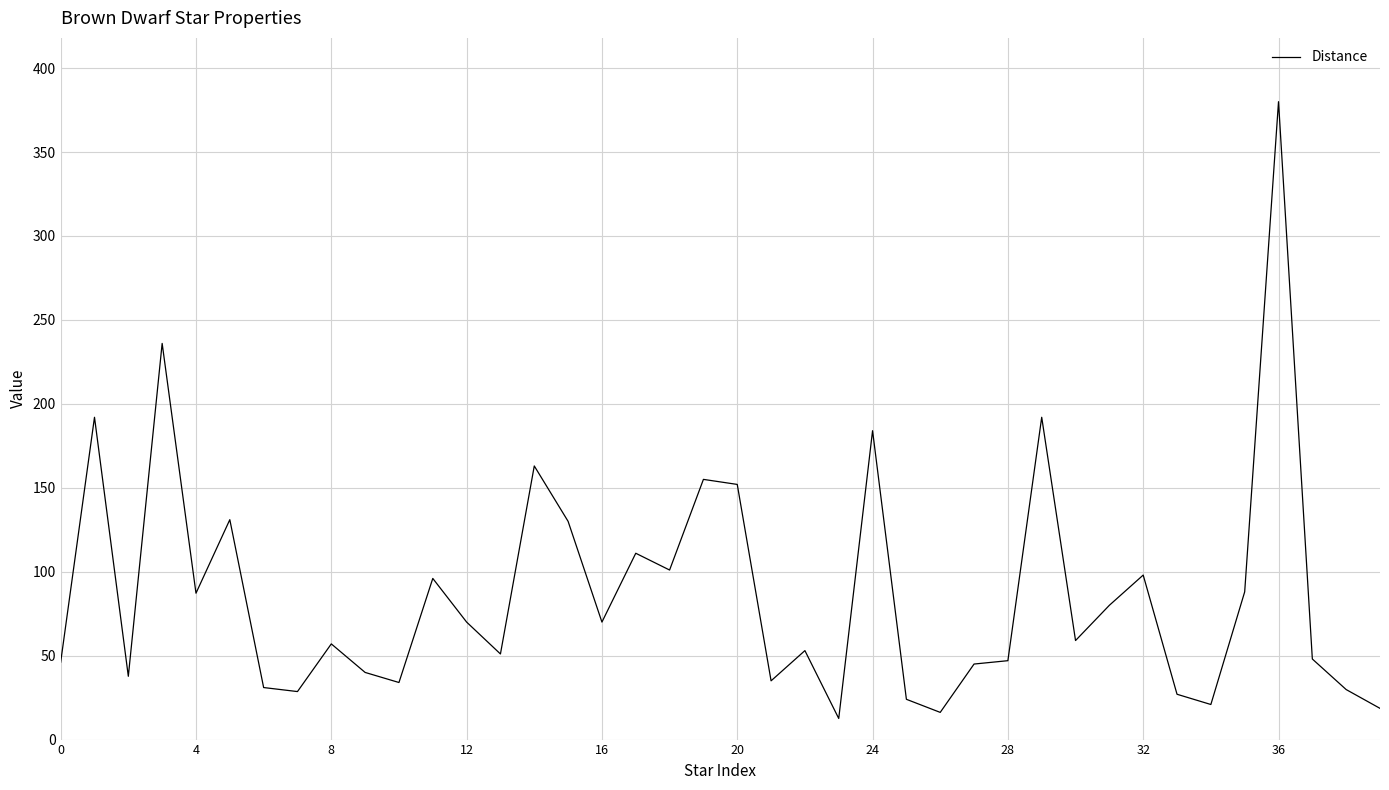

What is the difference between the maximum and minimum values?

367.4